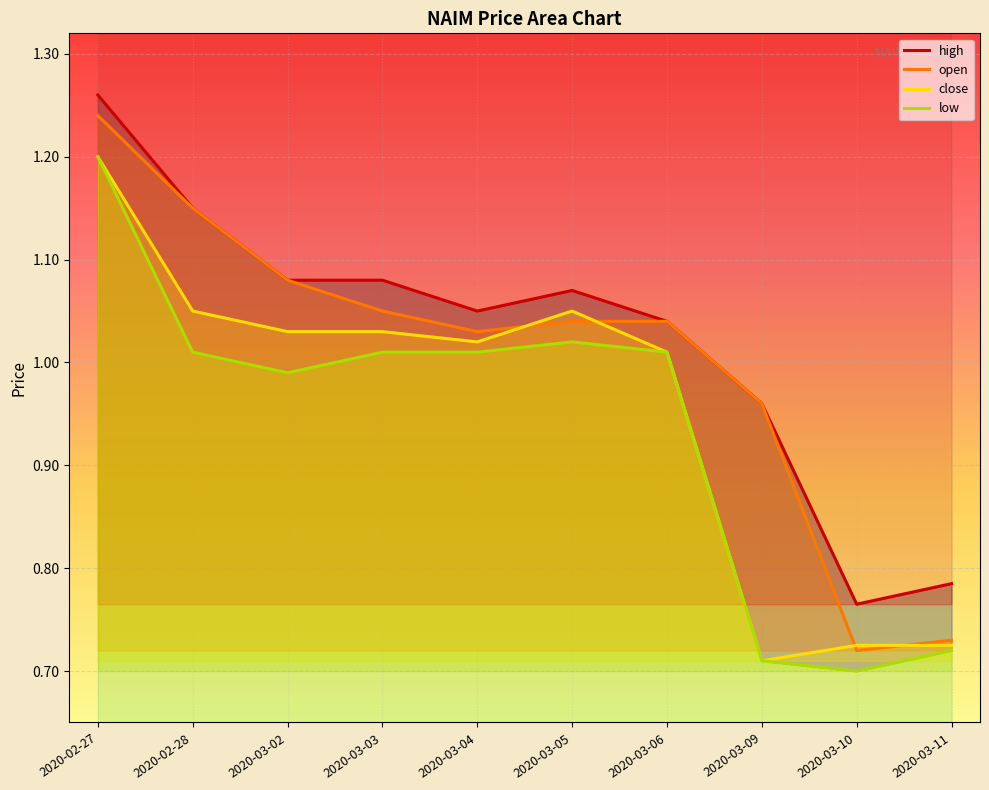

How many values in the close series are below 1?

3